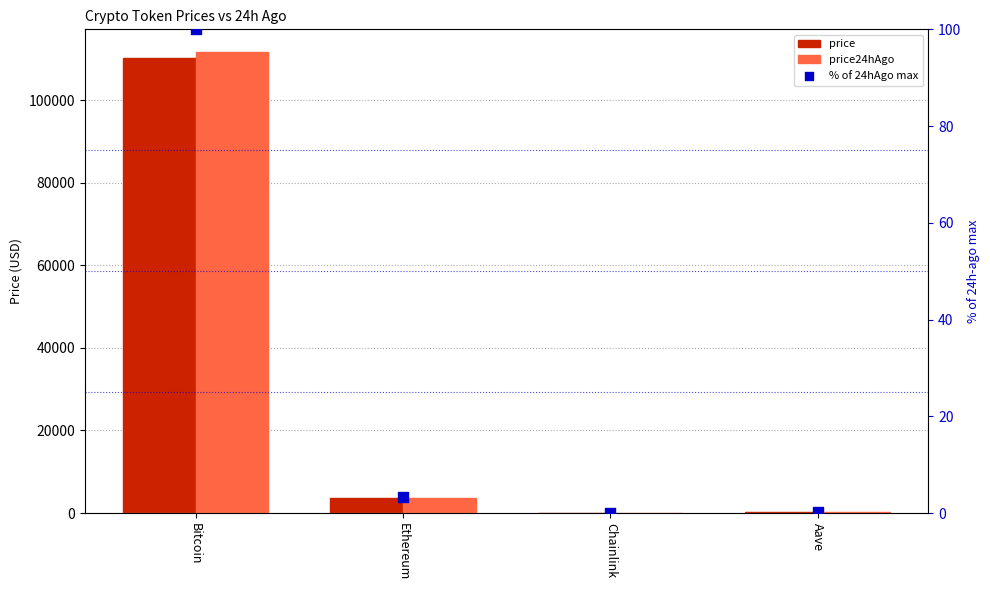

At which category is the sum across all series the highest?

Bitcoin